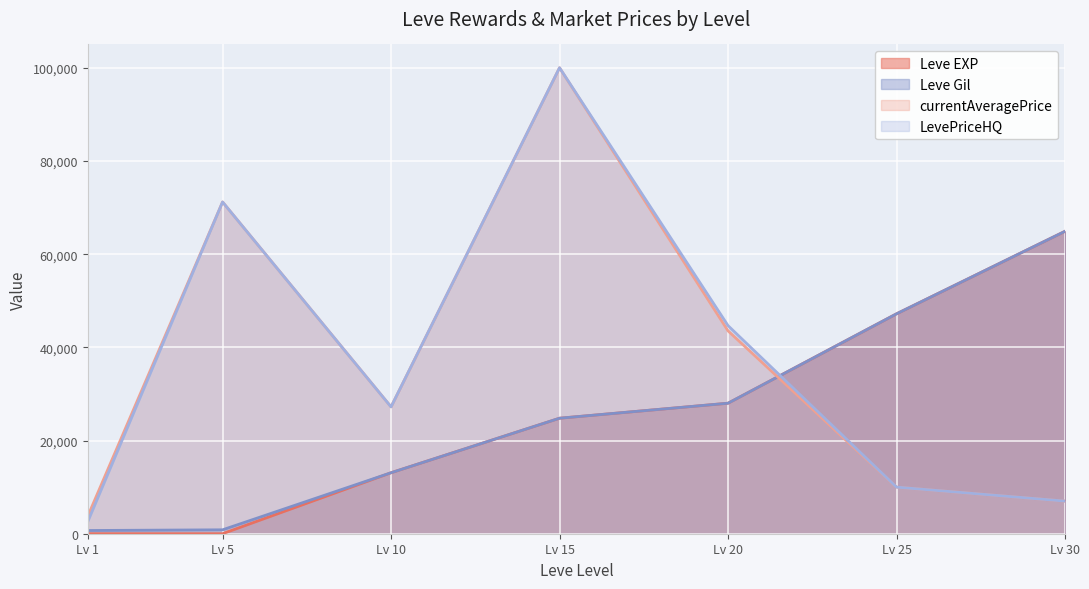

Is the value of Leve EXP at Lv 5 greater than the value of Leve Gil at Lv 30?

No